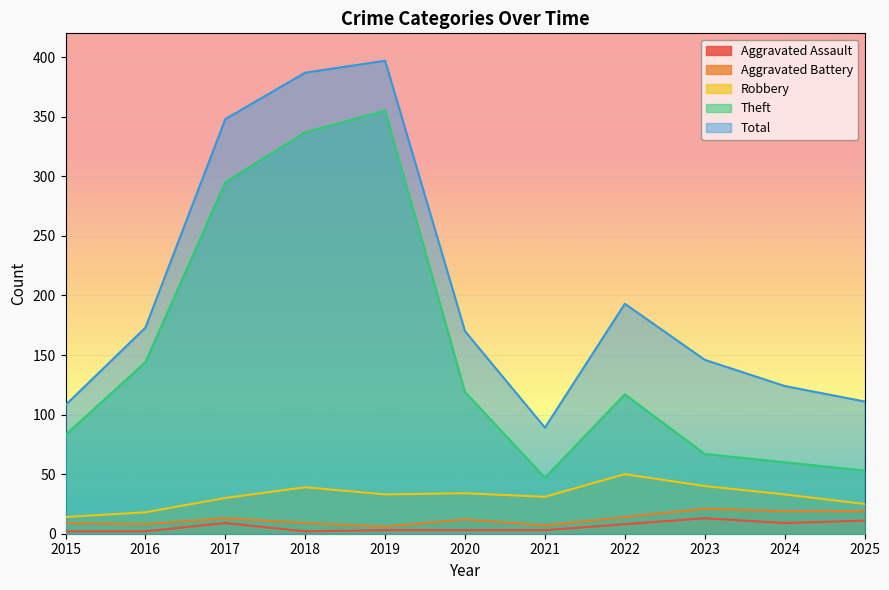

How many data points in Robbery are above 33?

4